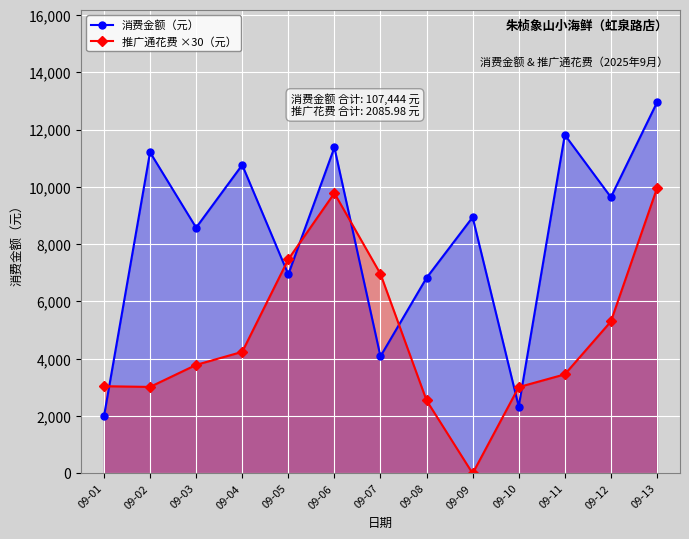

List the labels in order of 推广通花费 ×30（元） value, smallest first.

09-09, 09-08, 09-10, 09-02, 09-01, 09-11, 09-03, 09-04, 09-12, 09-07, 09-05, 09-06, 09-13